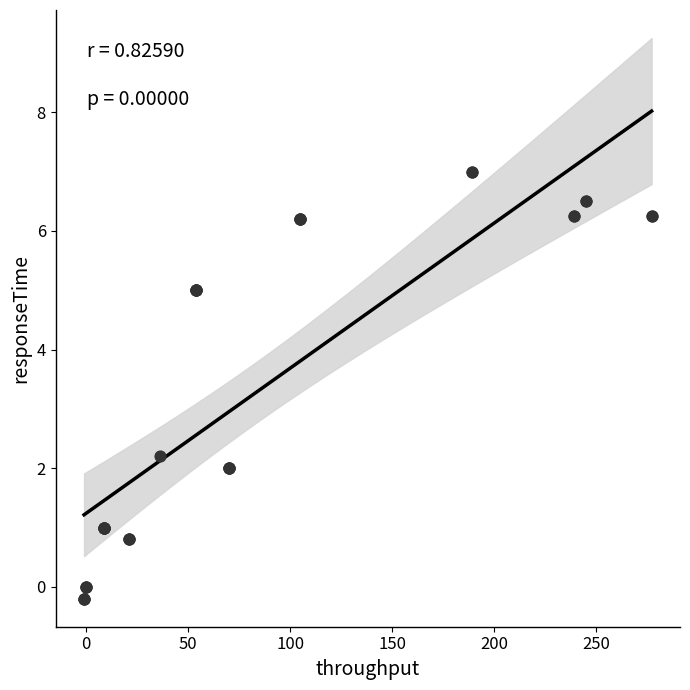

What Y value in the scatter plot is closest to 3?

2.2